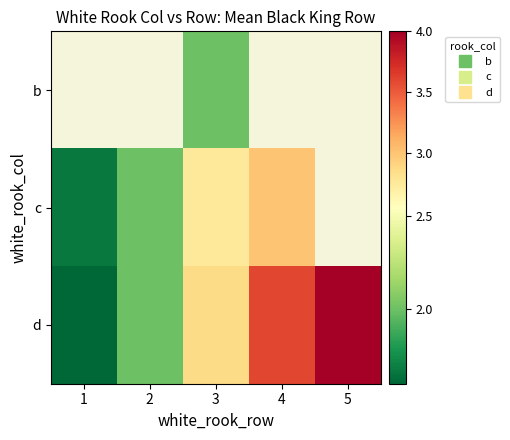

Count the number of data series in this chart.

3